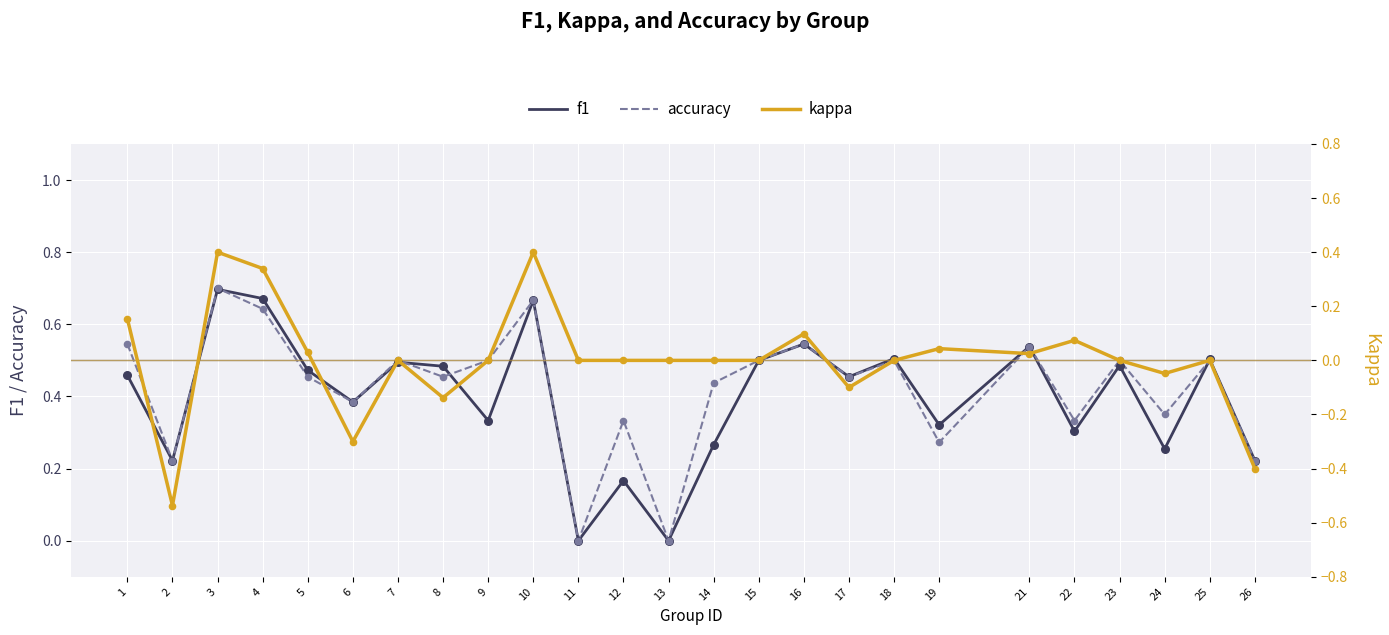

Is the value of f1 at 14 greater than the value of kappa at 1?

Yes